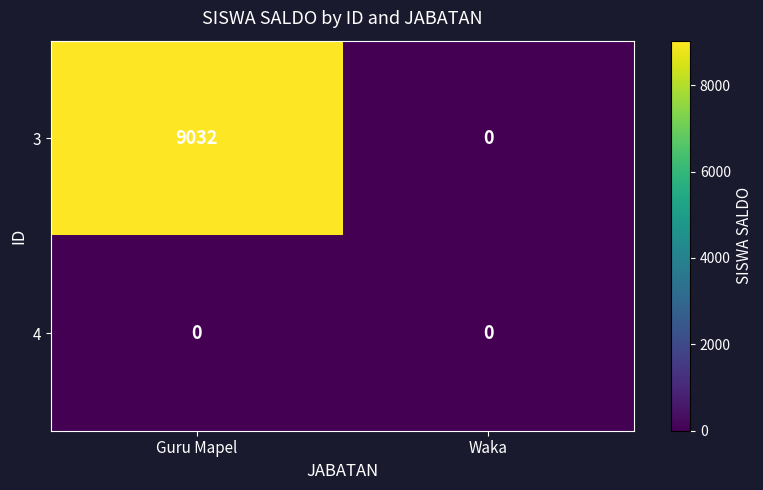

Rank the series by their maximum value, from lowest to highest.

4, 3